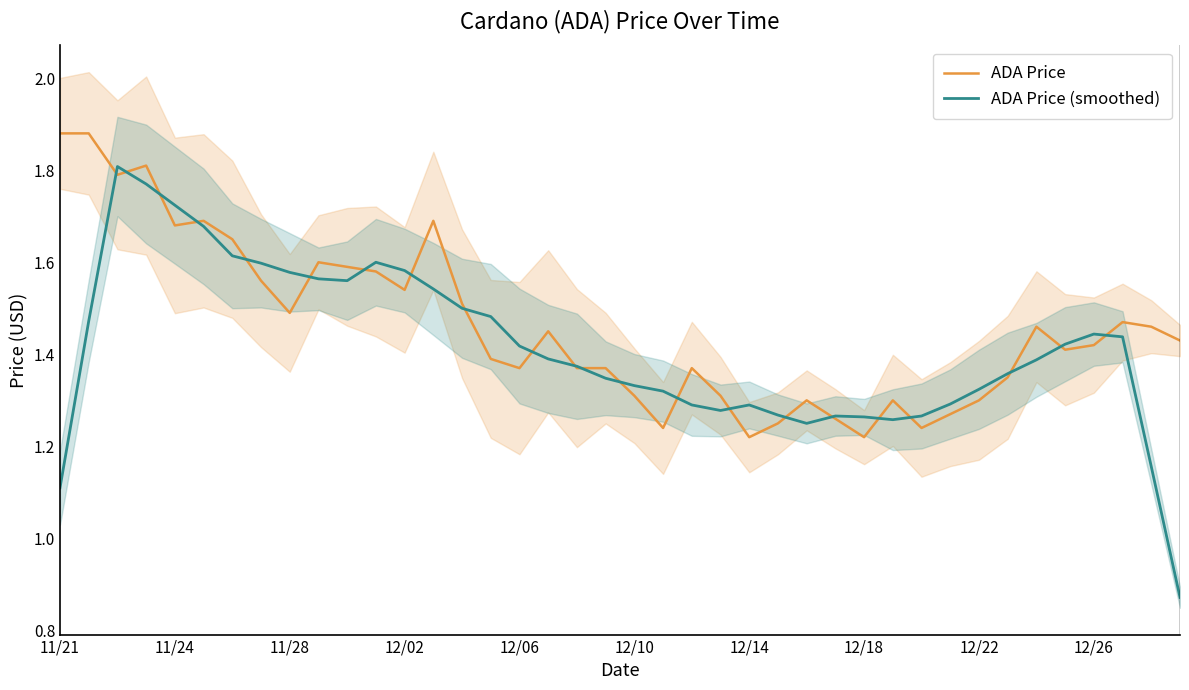

At how many categories does at least one series exceed 1?

40